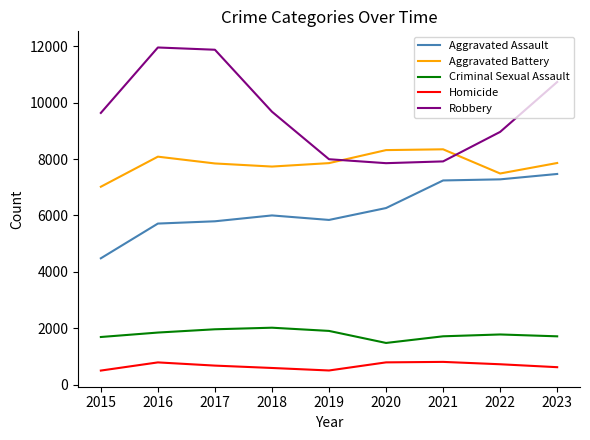

Which series has the largest range (max minus min)?

Robbery